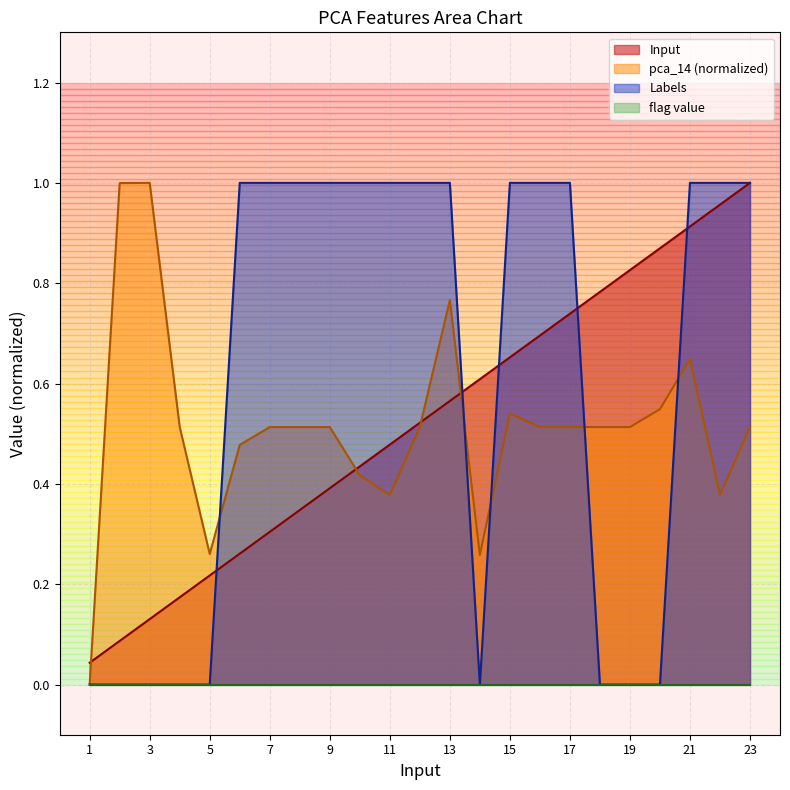

What is the difference between the highest and lowest values at 2?

1.0